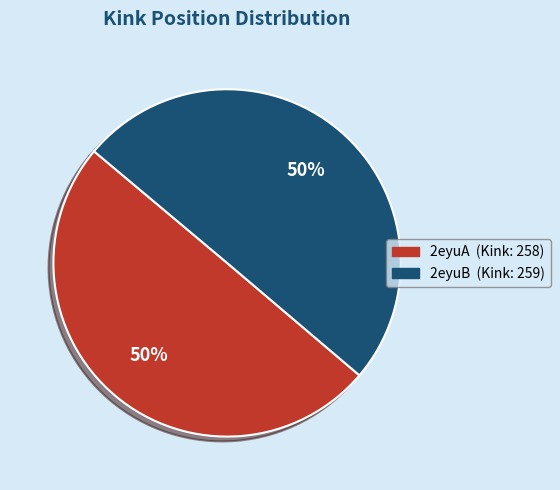

How many slices are in this pie chart?

2